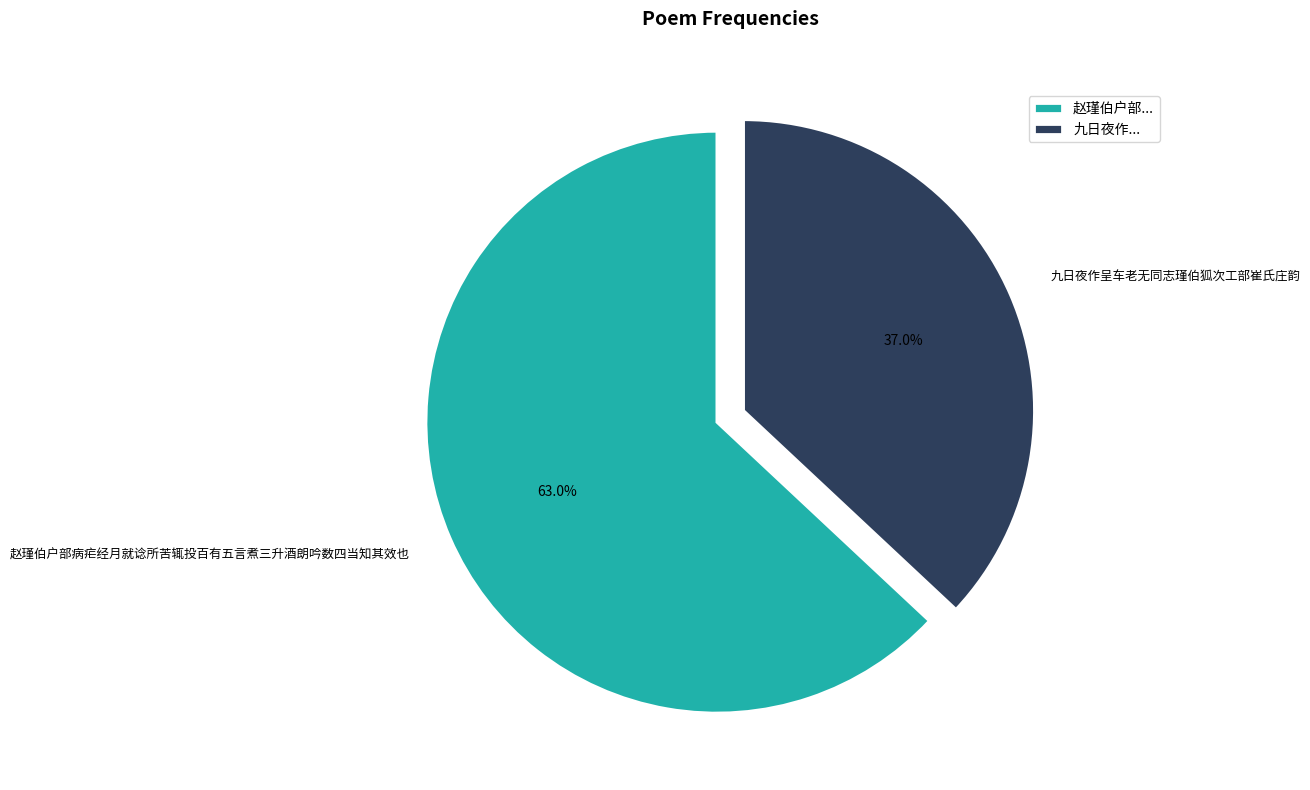

What percentage do 九日夜作呈车老无同志瑾伯狐次工部崔氏庄韵 and 赵瑾伯户部病疟经月就谂所苦辄投百有五言煮三升酒朗吟数四当知其效也 together represent?

100.0%